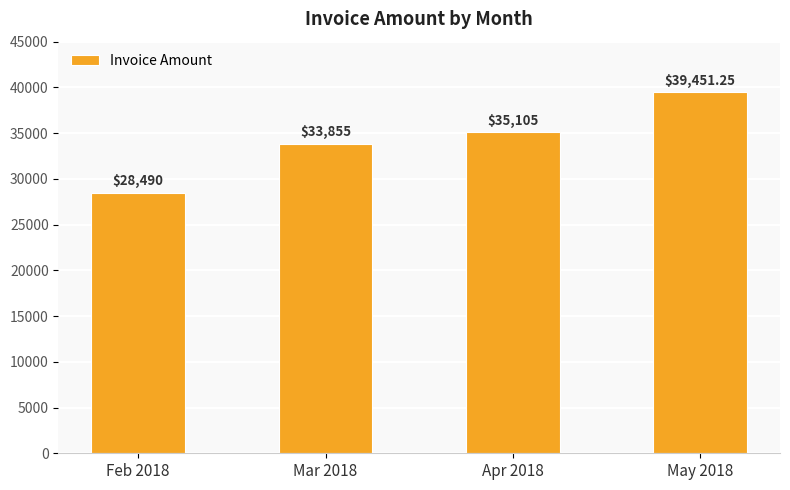

What is the label of the 3rd bar from the left?

Apr 2018